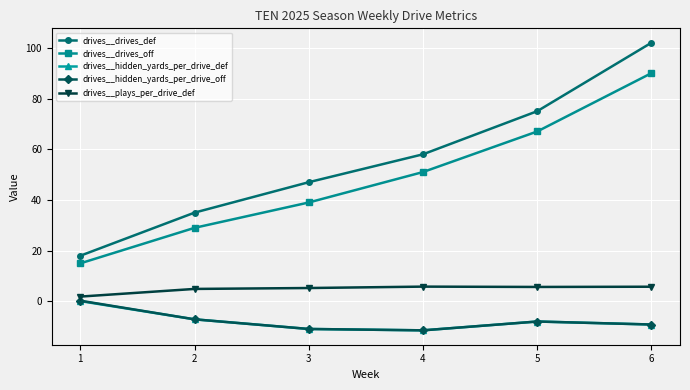

How many series are shown in this chart?

5